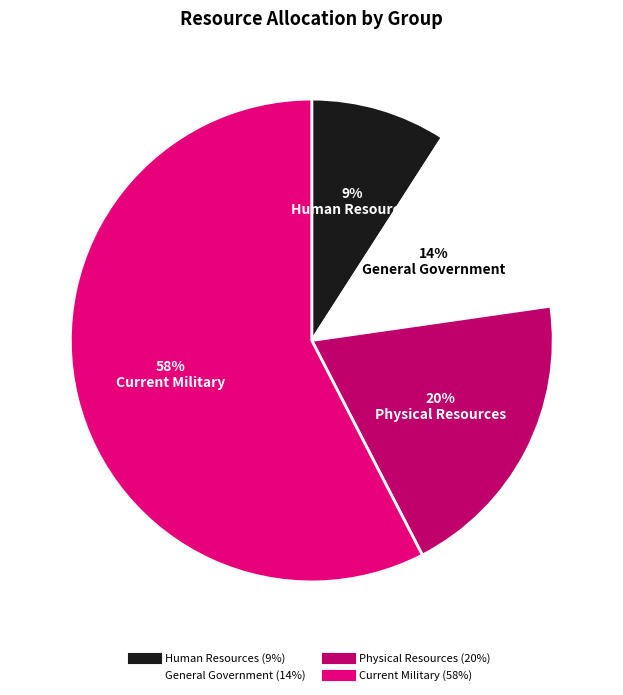

To the nearest percent, what is the average slice percentage?

25%